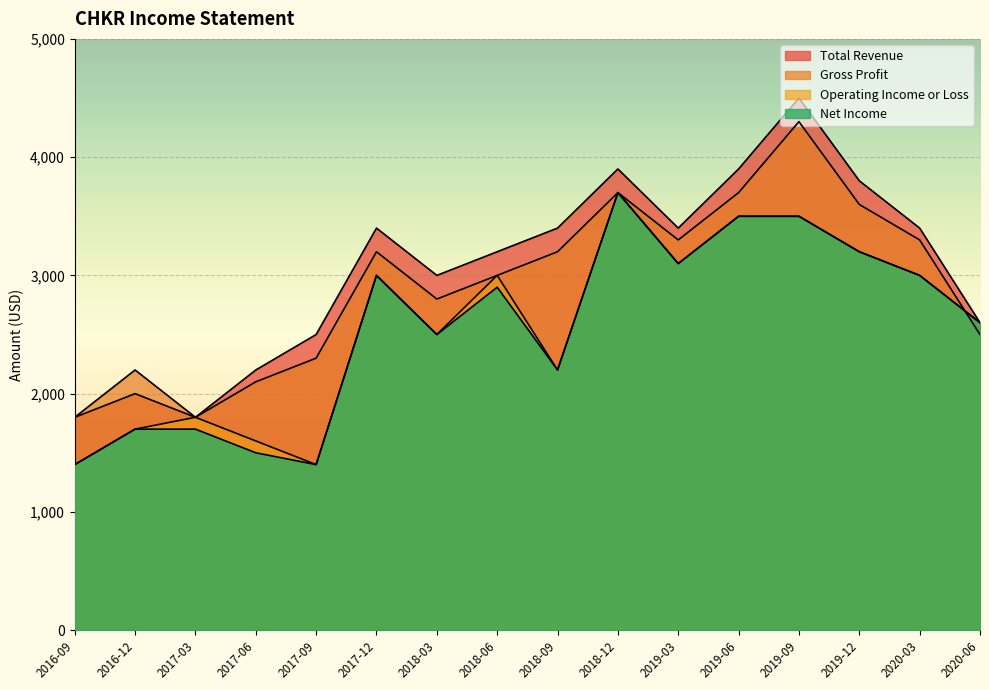

Is the value of Gross Profit at 2019-12 greater than the value of Total Revenue at 2020-03?

Yes